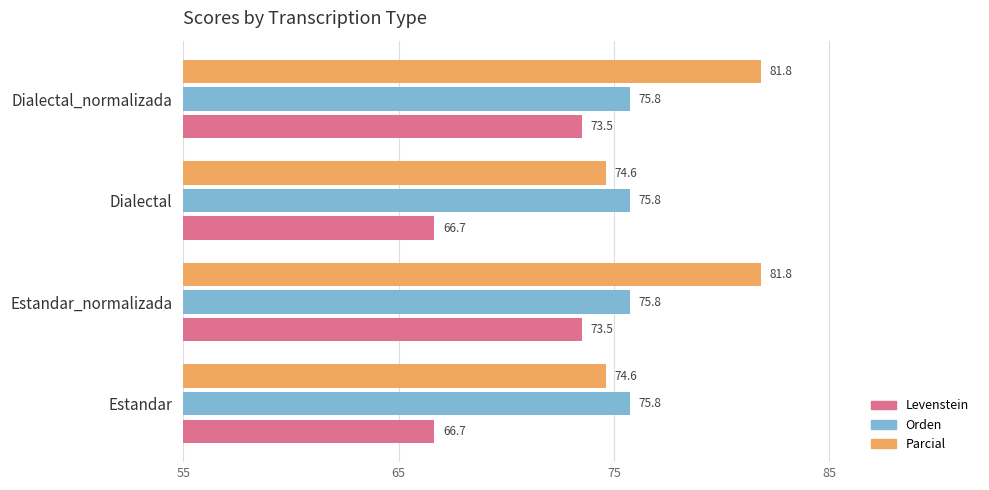

The Parcial series shows 74.6 at Estandar. True or false?

True